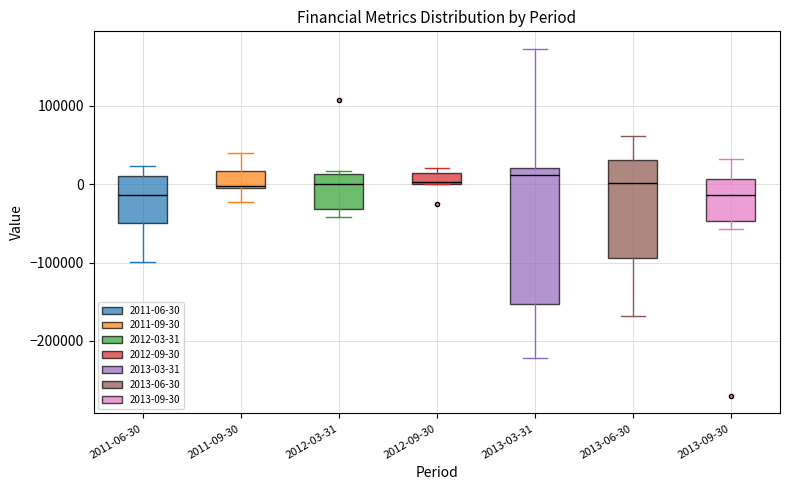

Where is the lower edge of the box for 2013-09-30 on the y-axis? The values are not printed on the chart, so give them approximately, as read against the axis.

-50000